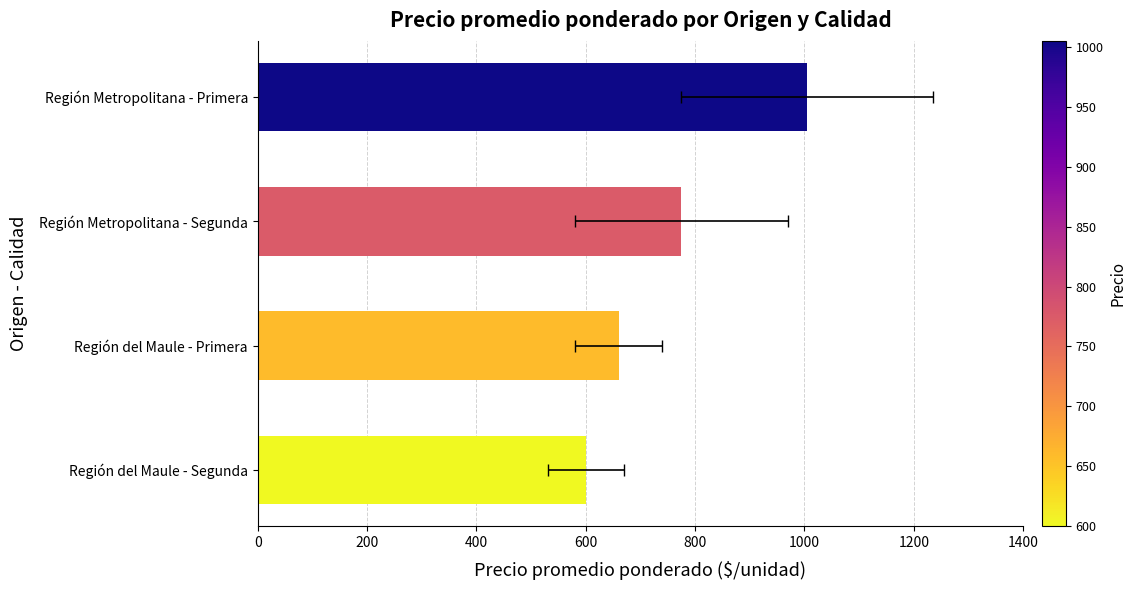

What is the ratio of the value at Región Metropolitana - Primera to the value at Región Metropolitana - Segunda?

1.3